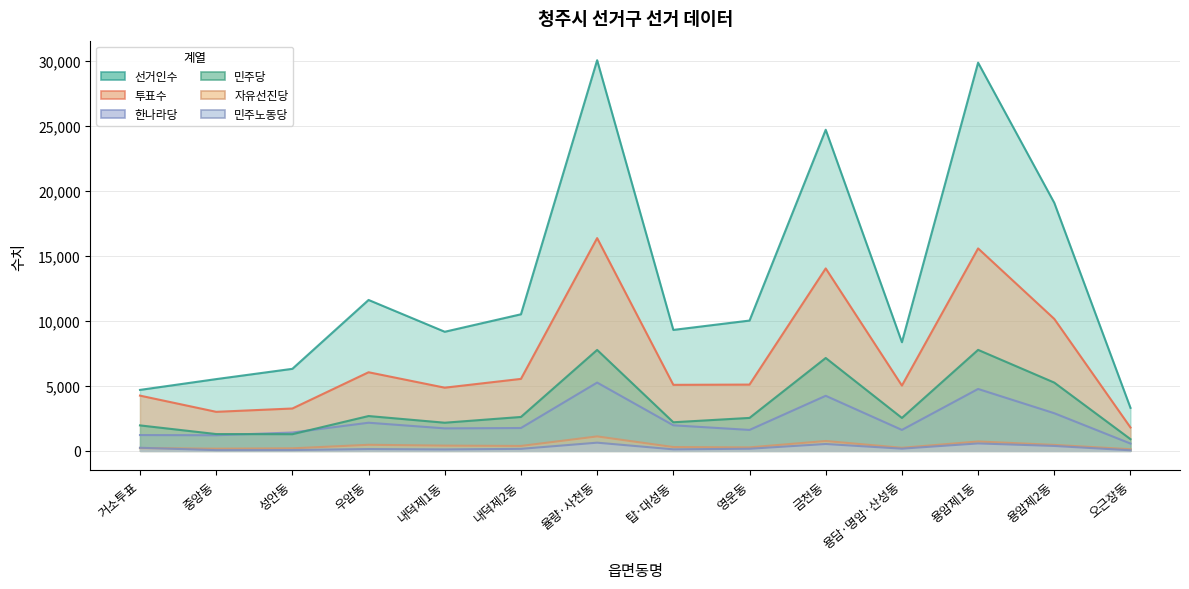

Reading right to left, transcribe all the data shown in this chart.

선거인수: 3313	19090	29877	8366	24714	10032	9312	30066	10515	9170	11617	6318	5527	4696
투표수: 1803	10159	15584	5029	14043	5105	5086	16377	5543	4867	6054	3265	3009	4256
한나라당: 567	2901	4768	1617	4242	1616	1972	5260	1764	1736	2170	1417	1206	1222
민주당: 906	5258	7776	2539	7152	2541	2206	7772	2614	2171	2685	1288	1298	1965
자유선진당: 130	464	727	241	763	272	298	1117	383	408	472	199	172	217
민주노동당: 49	383	578	175	533	168	122	635	160	116	144	67	61	243